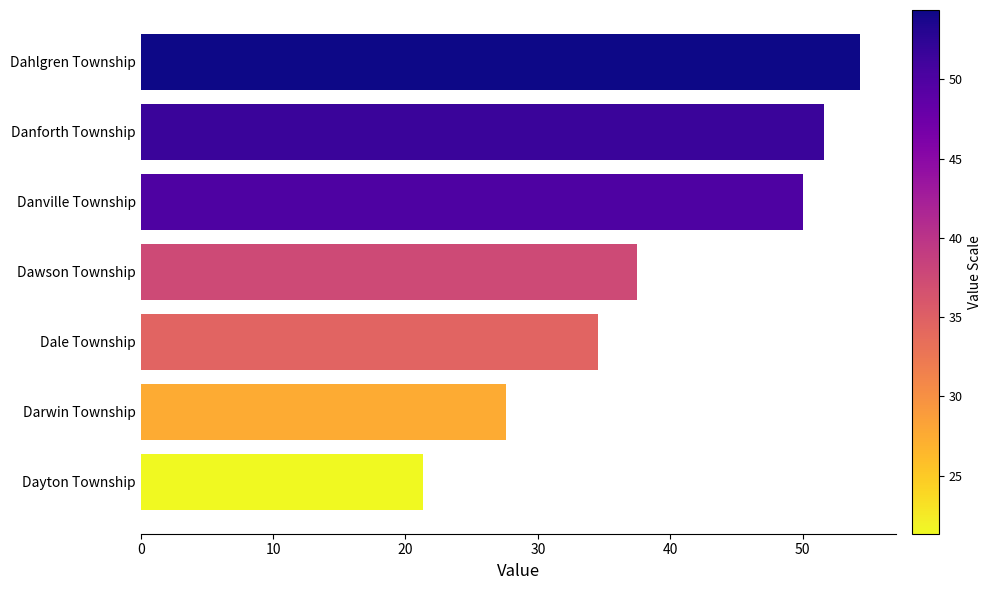

What is the difference between the second highest and second lowest values?

24.1